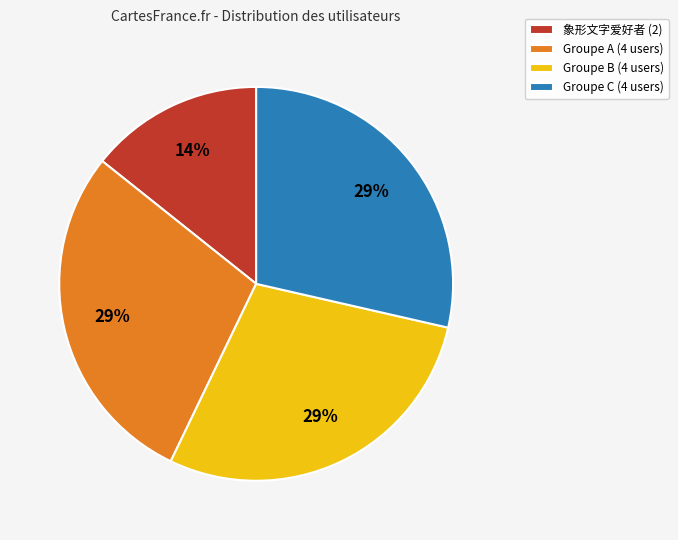

What is the smallest slice in the pie chart?

象形文字爱好者 (2)